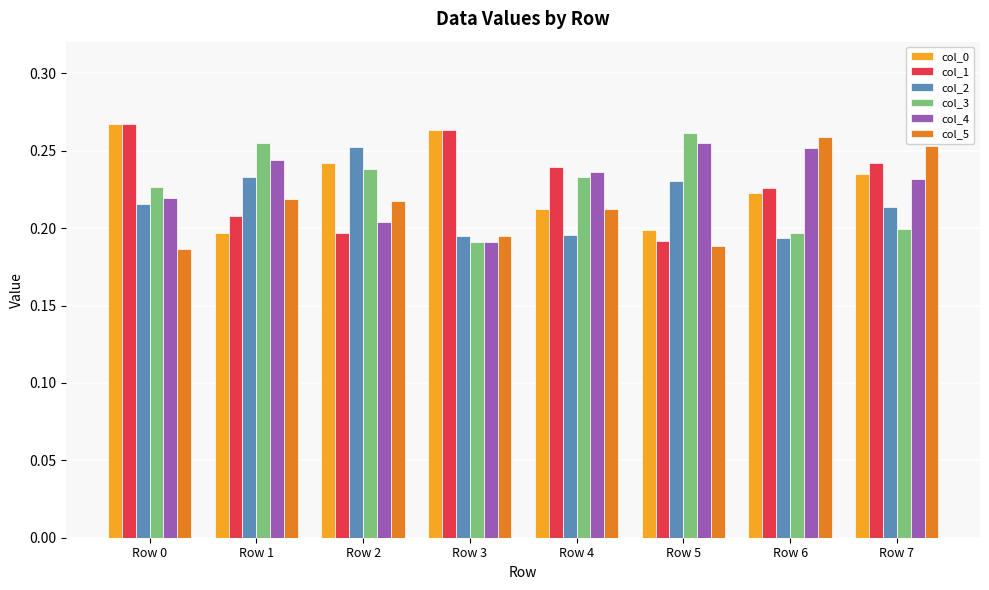

What is the difference between the maximum and minimum values in the col_4 series?

0.1